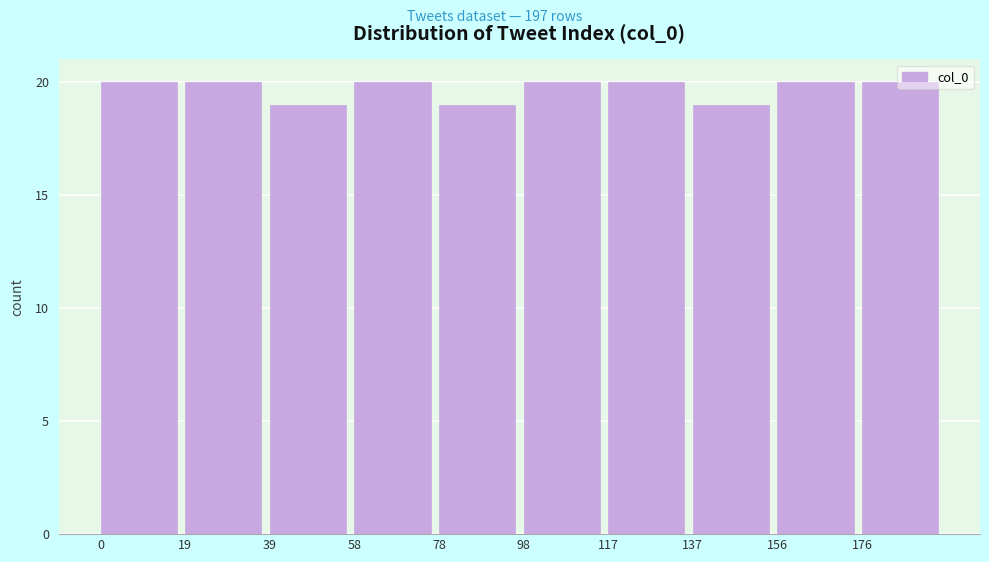

What is the height of the bar covering 39.2 to 58.8 on the x-axis? Neither the bar edges nor the heights are printed on the chart, so give them approximately, as read against the axes.

19